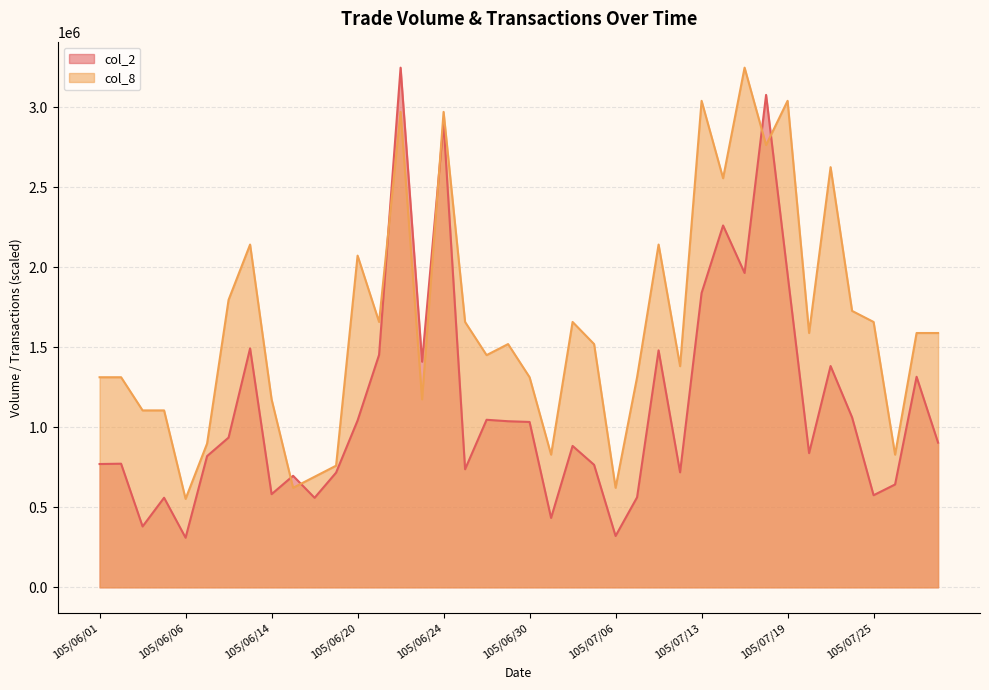

What is the label of the 40th point from the right?

105/06/01